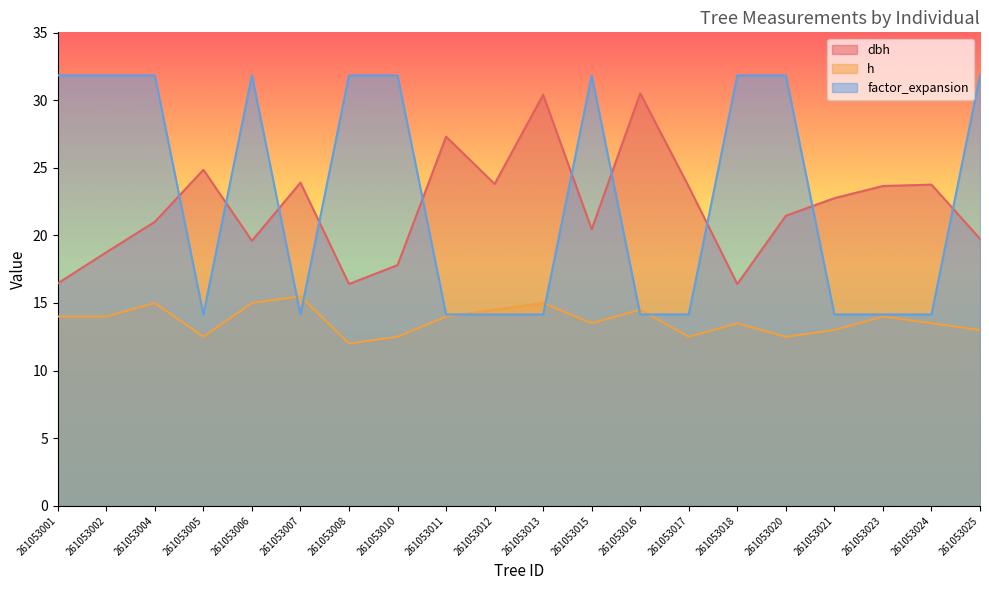

How many times do factor_expansion and h cross each other?

6